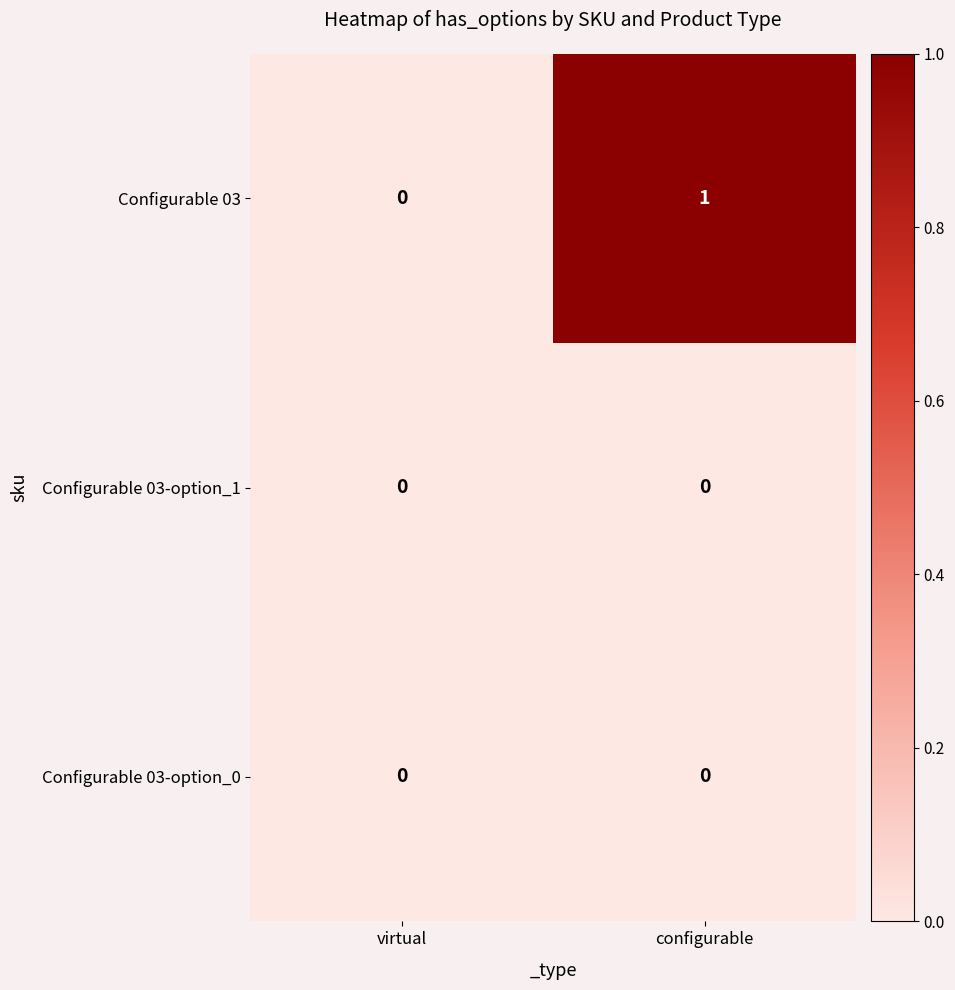

Reading left to right, what are all the values shown in this chart?

Configurable 03: 0	1
Configurable 03-option_1: 0	0
Configurable 03-option_0: 0	0